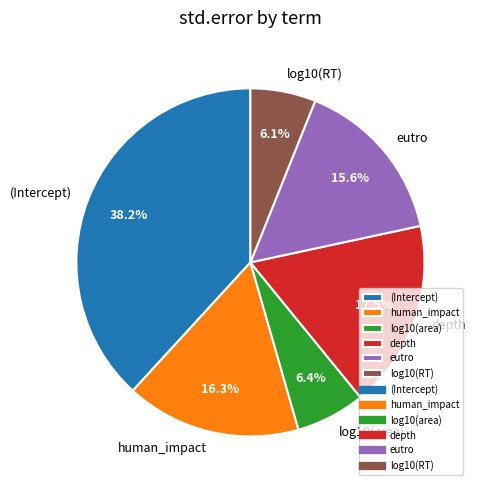

How many slices are in this pie chart?

6